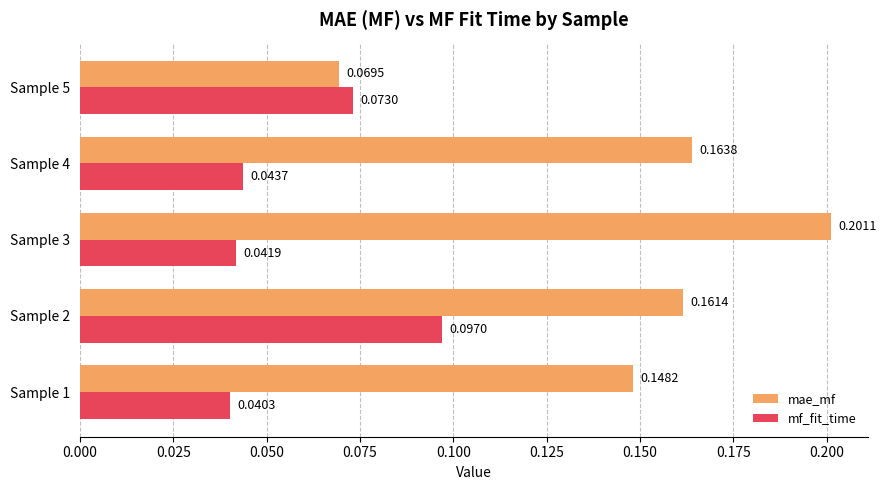

Which category has the highest value across all series?

Sample 3